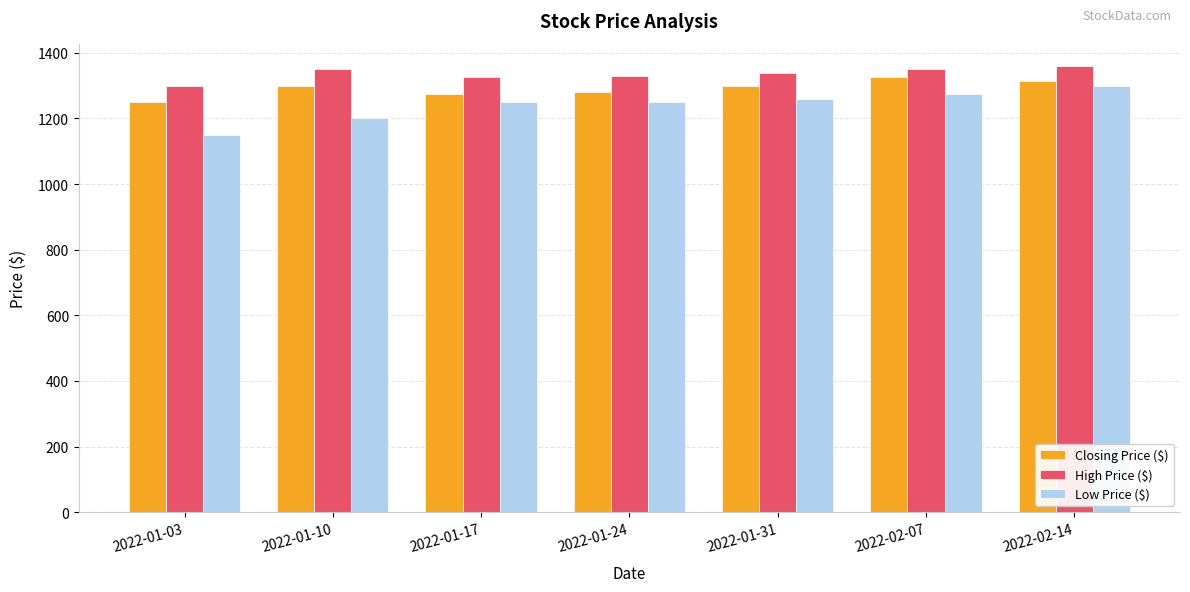

Which category has the lowest value across all series?

2022-01-03